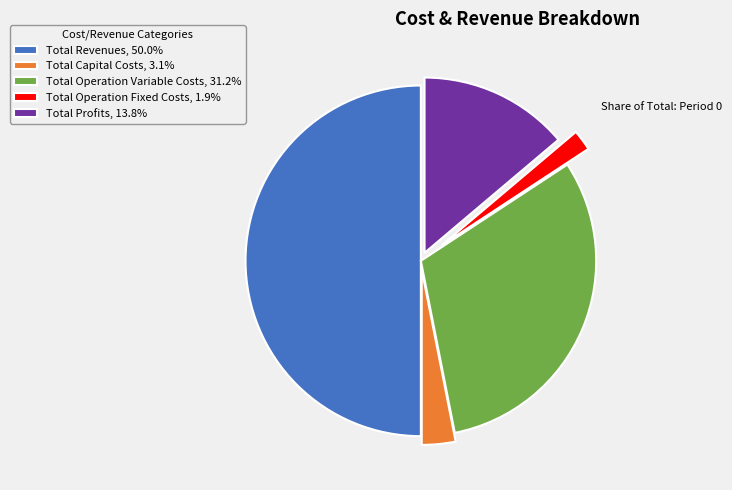

How many slices are in this pie chart?

5